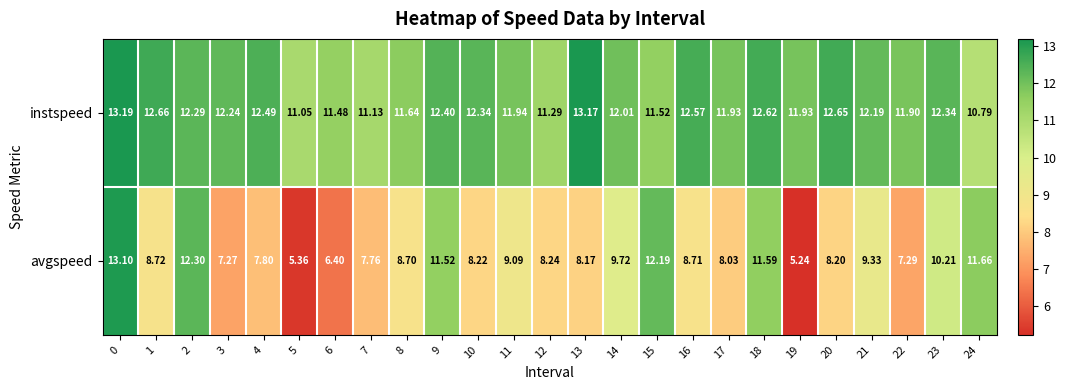

Between 0 and 23, which series saw the biggest shift?

avgspeed